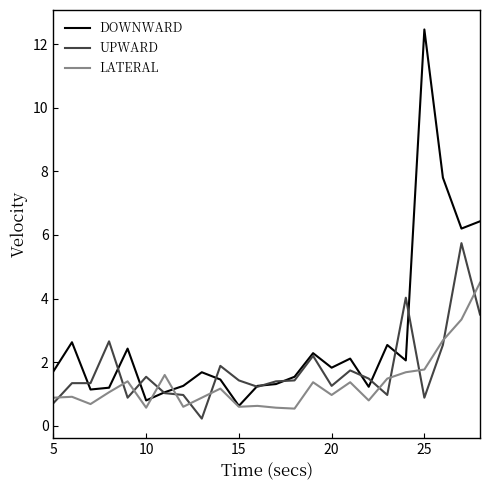

What is the highest value of the DOWNWARD series?

12.5